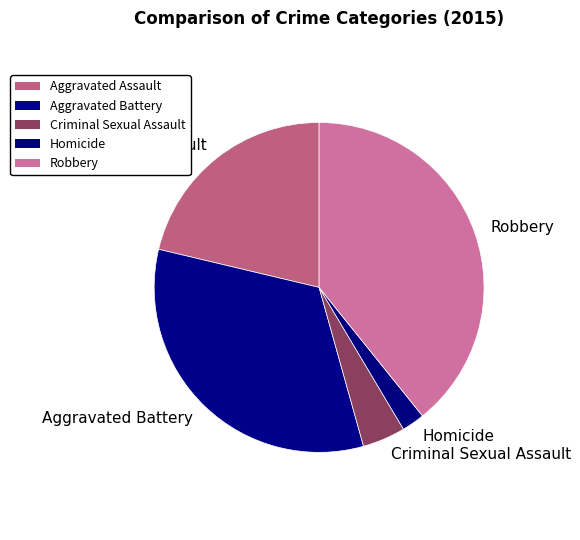

The Criminal Sexual Assault slice represents 18% of the pie. True or false?

False